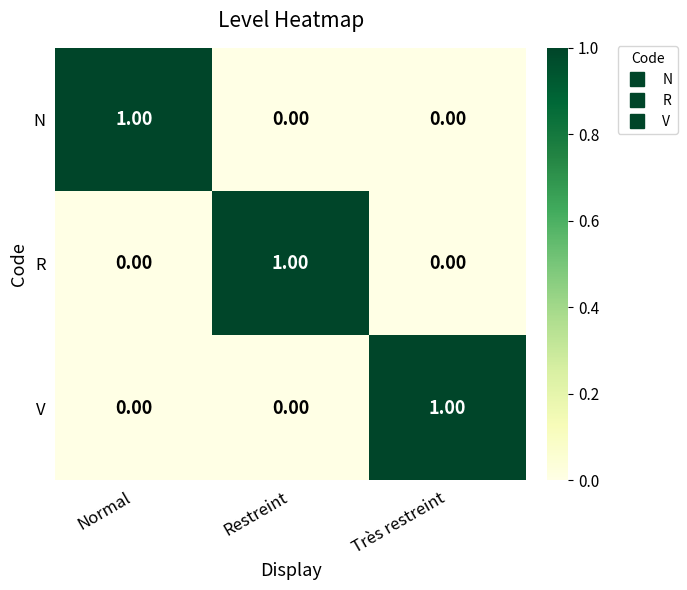

Is the value of V at Restreint greater than the value of R at Restreint?

No